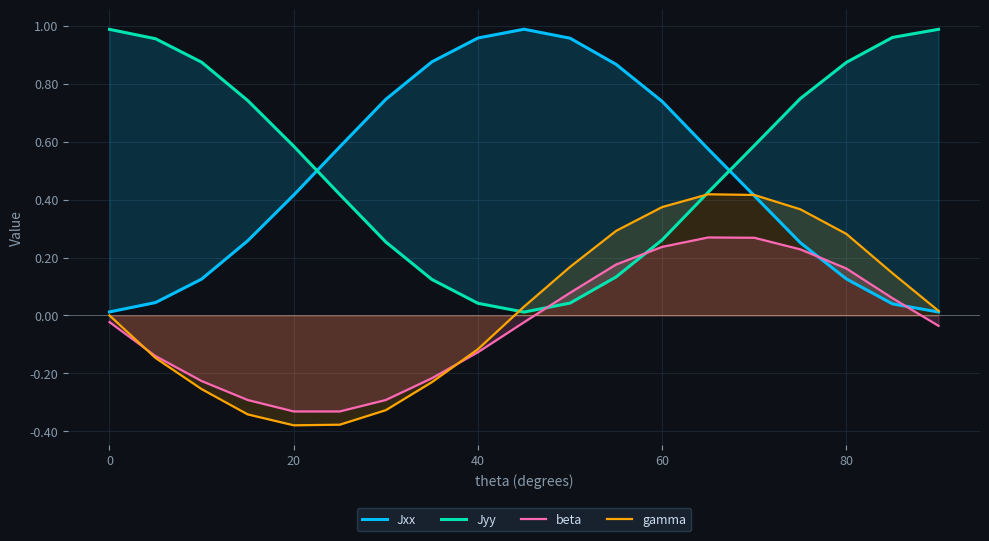

In Jyy, how many points are lower than both neighbors (excluding endpoints)?

1